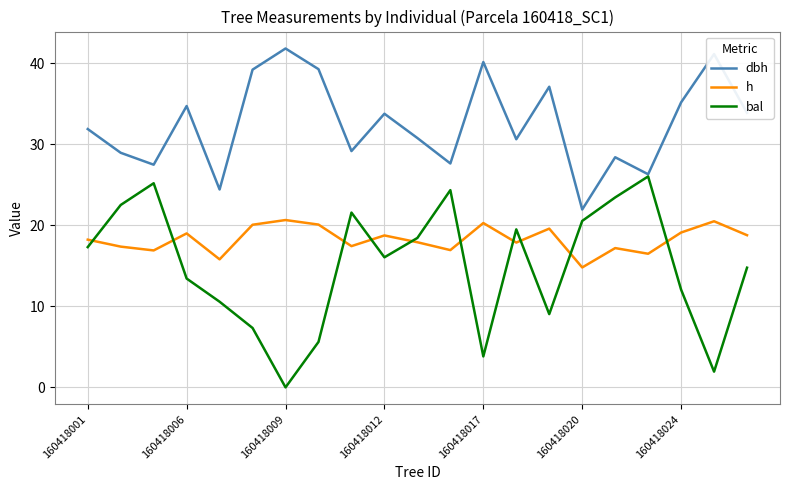

What is the greatest value displayed?

41.8